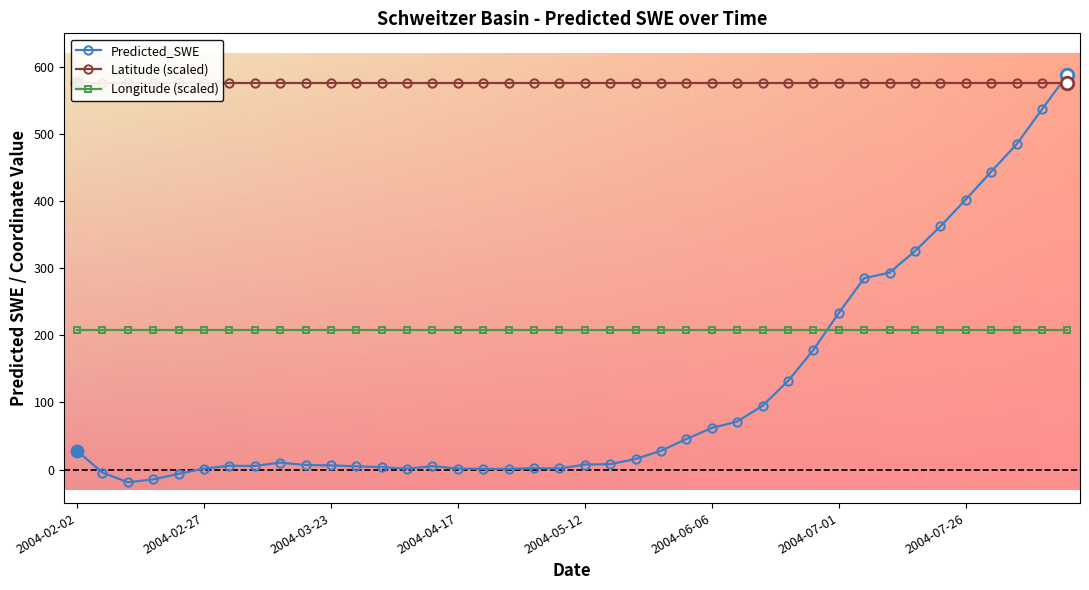

How many series are shown in this chart?

3